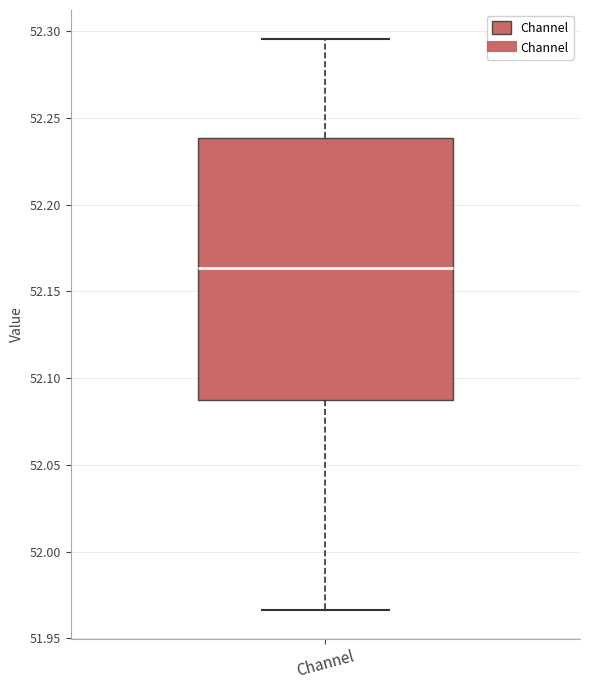

Read this box plot against the y-axis: the position of the median line, the range covered by the box, and the ends of both whiskers. The values are not printed on the chart, so give them approximately, as read against the axis.

median 52.165, box 52.090 to 52.240, whiskers 51.965 to 52.295